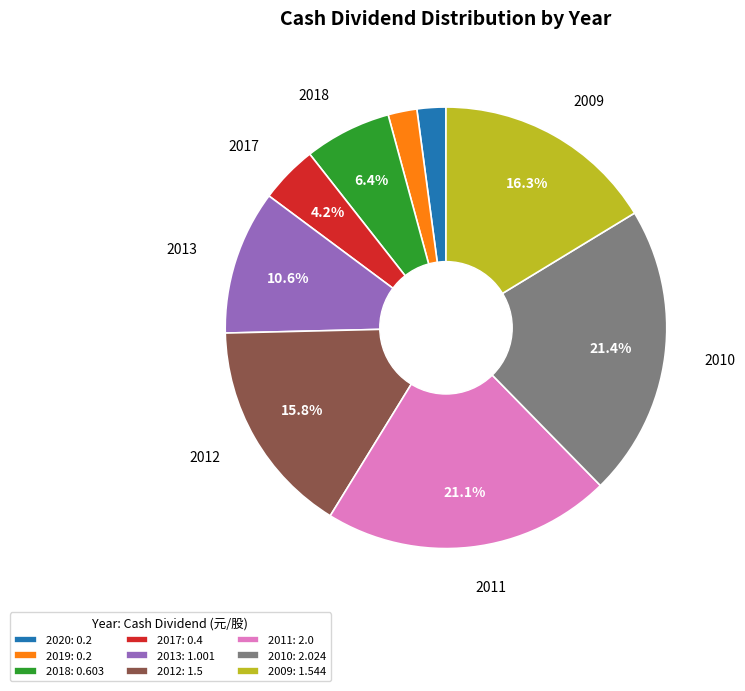

Which has a higher value, 2009 or 2011?

2011